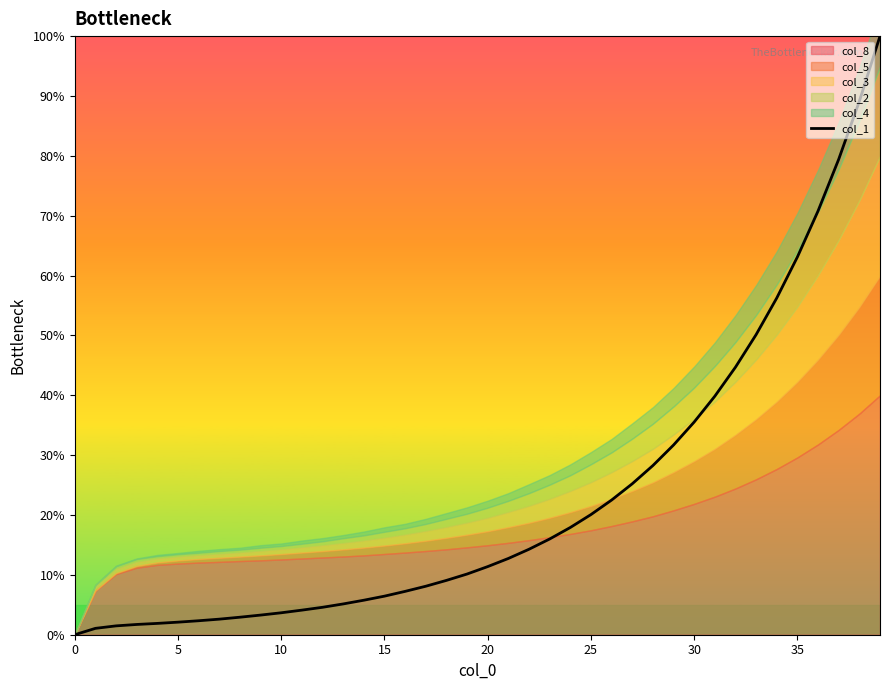

What is the change in value from 13 to 31?

+34.7